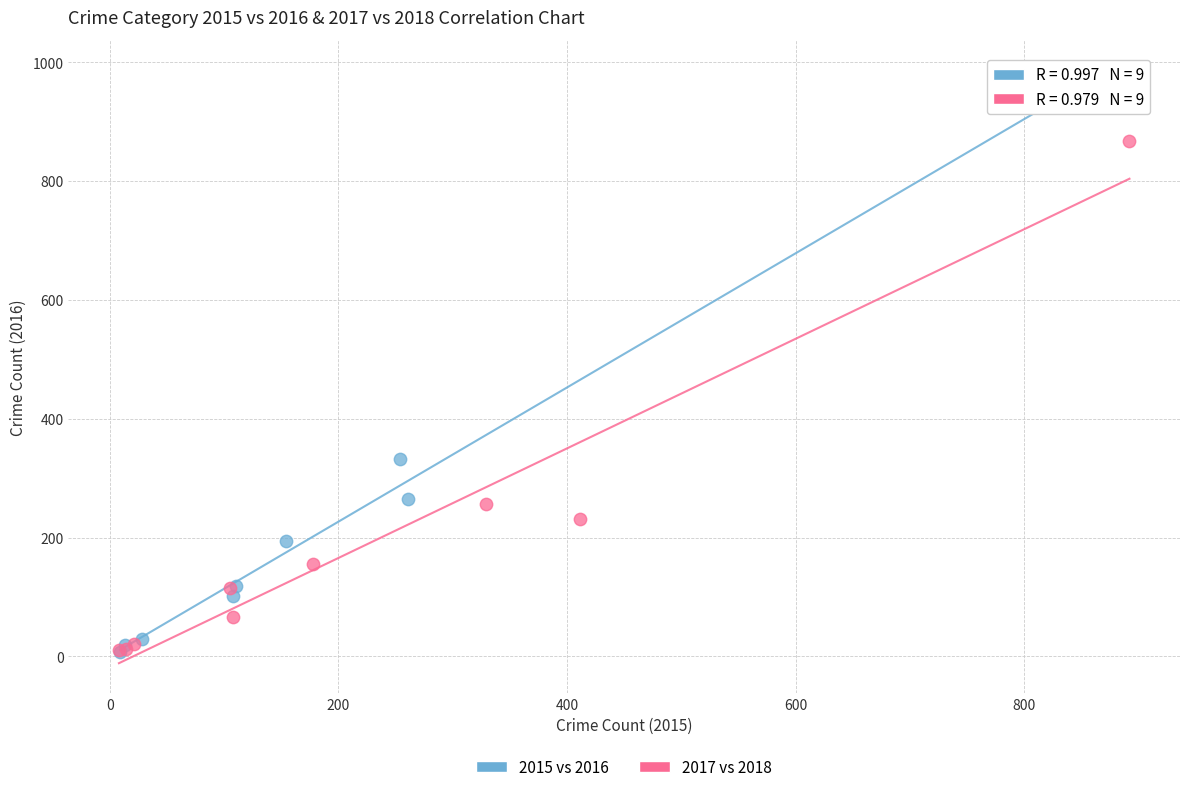

Which series contains the highest Y value?

2015 vs 2016